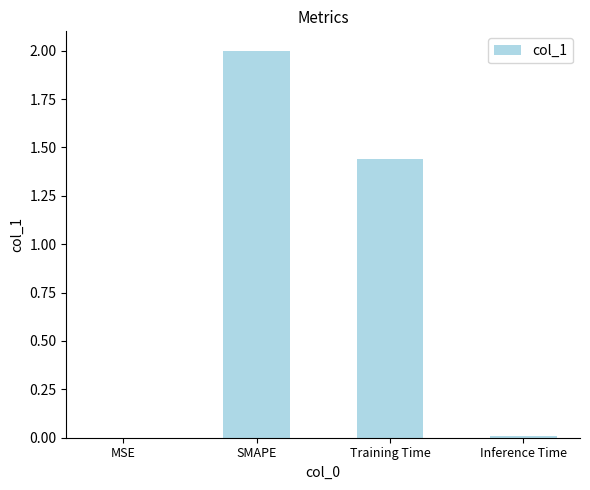

Which category has the highest value across all series?

SMAPE